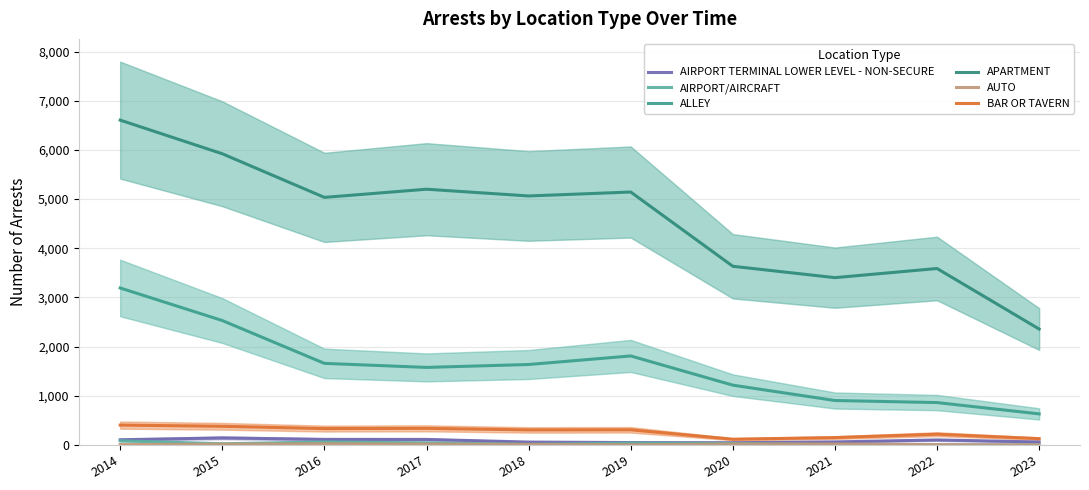

What is the value of the APARTMENT point at the 4th from the left?

5201